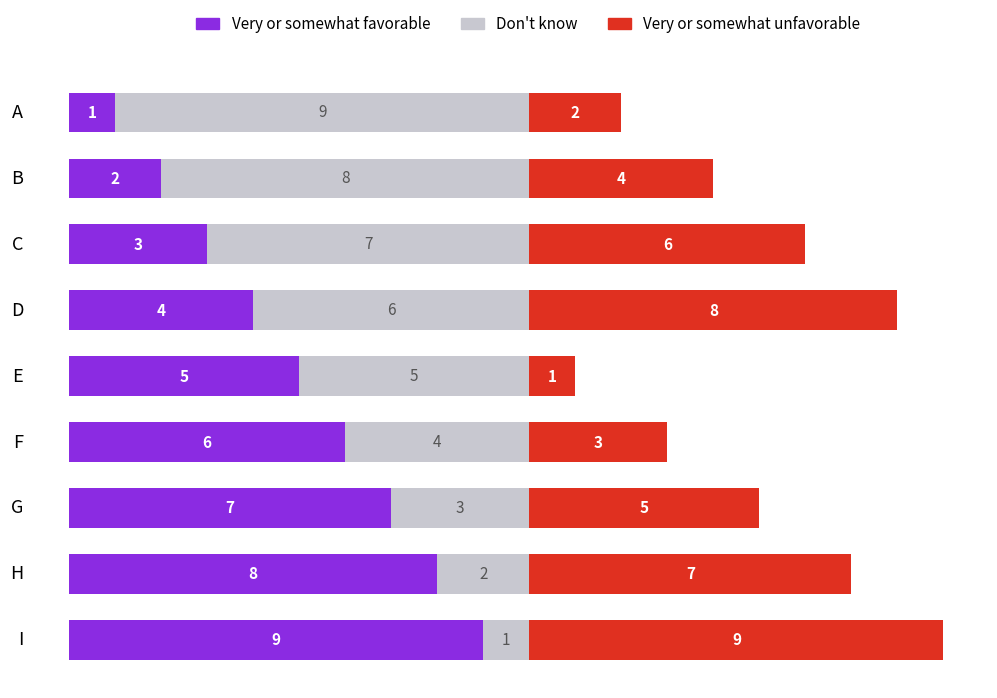

What are all the series names shown in the legend?

Very or somewhat favorable, Don't know, Very or somewhat unfavorable